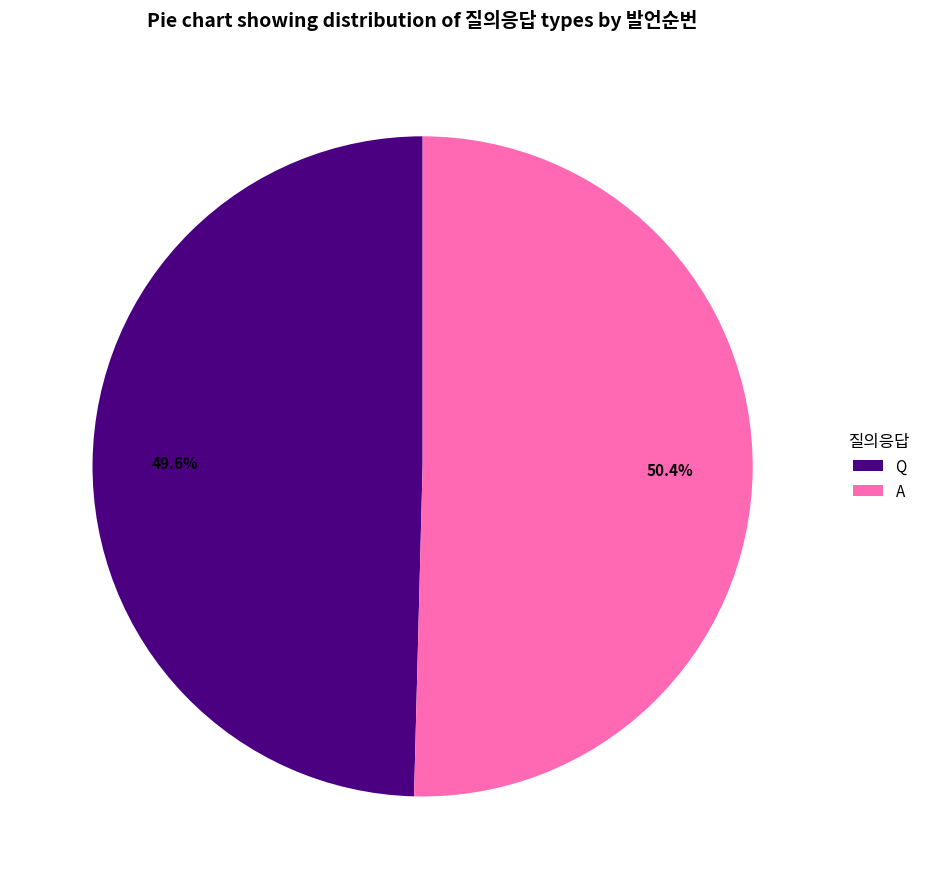

What percentage is the A slice, to the nearest percent?

50%